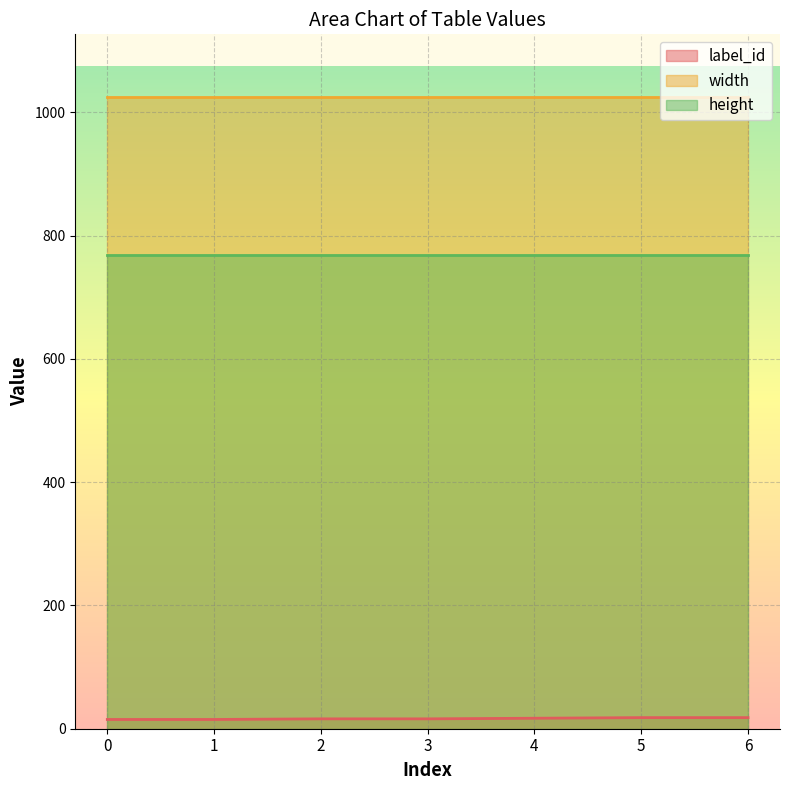

What is the value of the height point at the 2nd from the left?

768